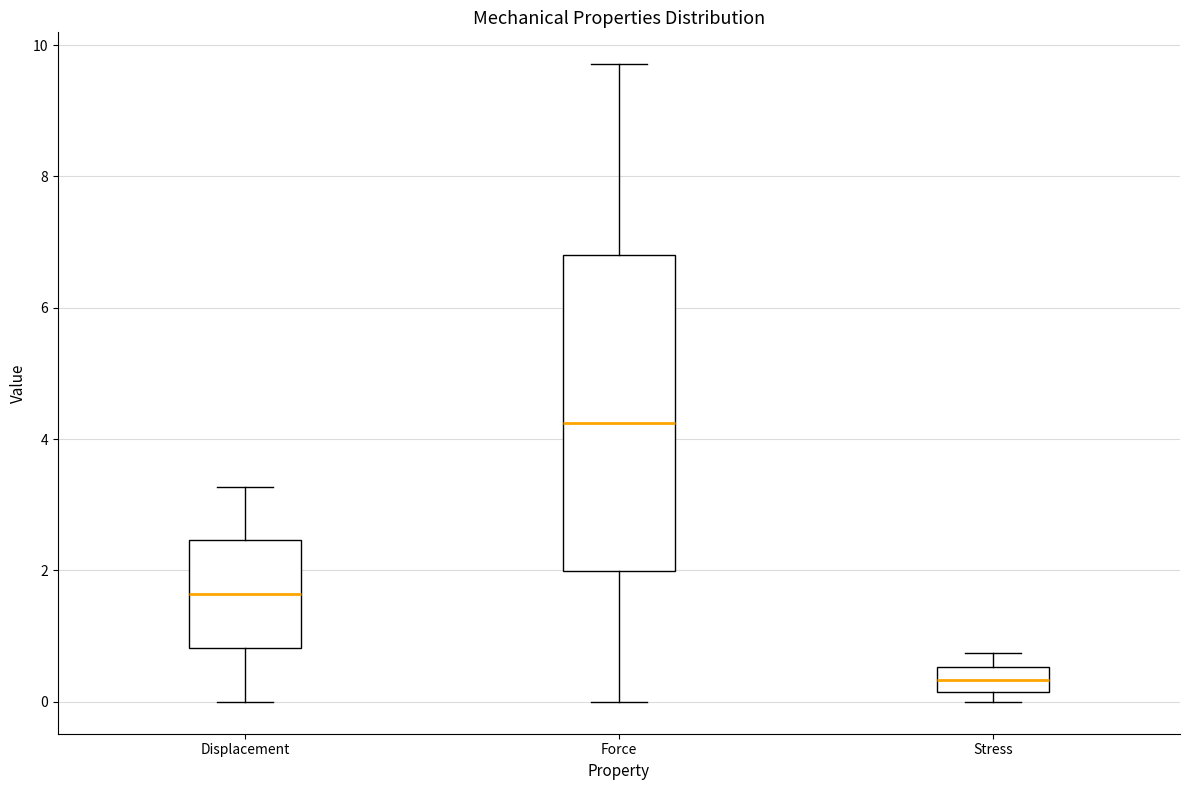

Where does the median line of the box for Stress sit on the y-axis? The values are not printed on the chart, so give them approximately, as read against the axis.

0.4